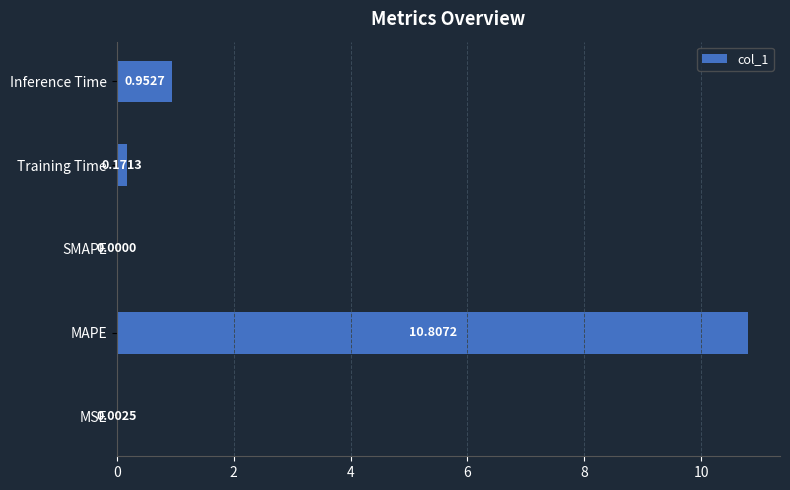

What is the sum of the values at Inference Time and MAPE?

11.8